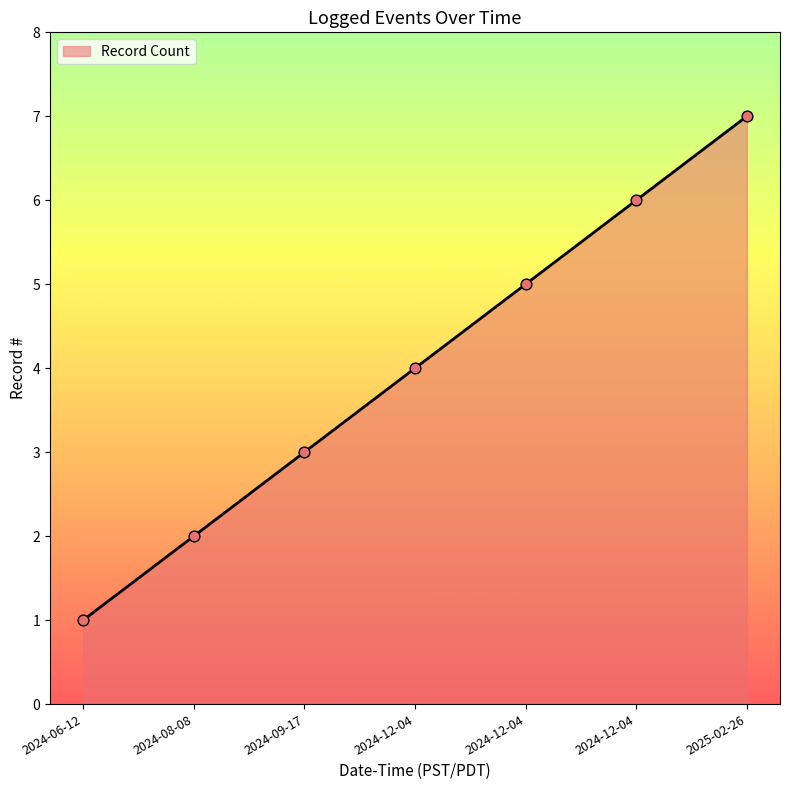

How many lines are shown in the chart?

1